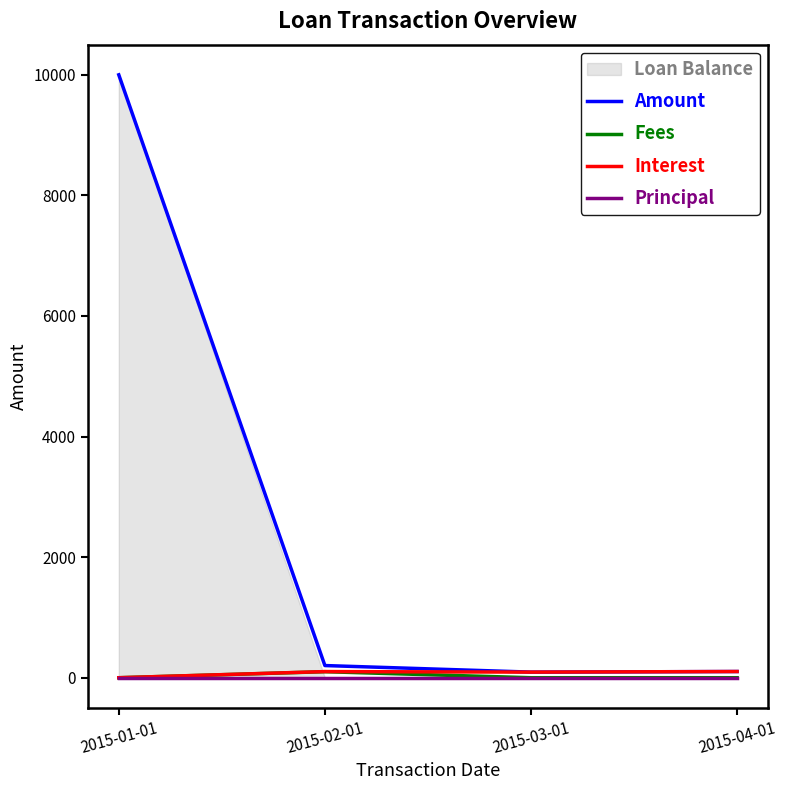

At which label does Amount first exceed 201?

2015-01-01